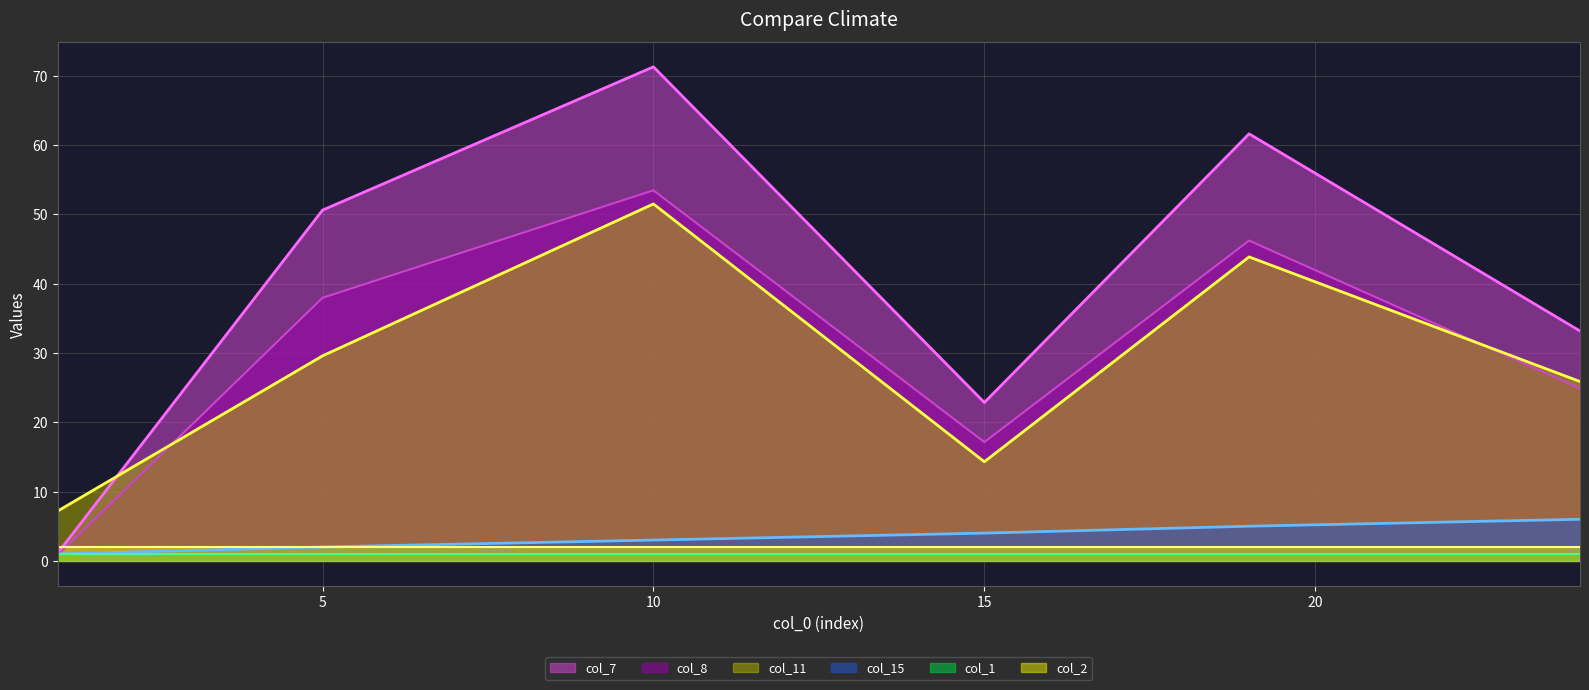

At which category is the sum across all series the highest?

10